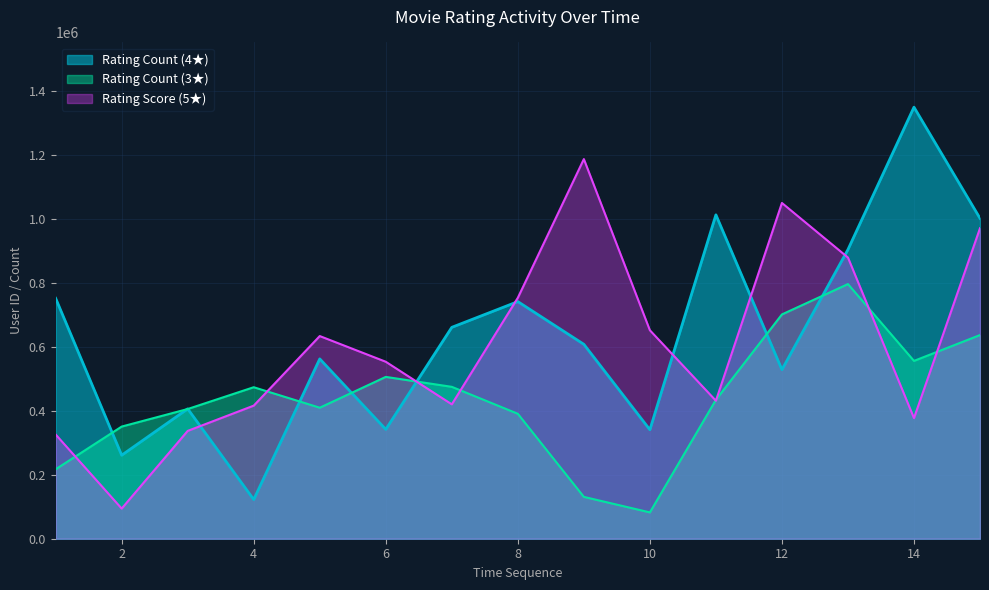

What is the maximum value for Rating Count (3★)?

797103